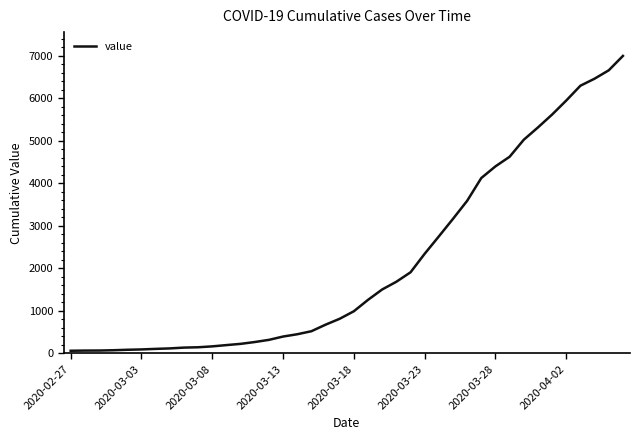

What is the difference between the maximum and minimum values?

6931